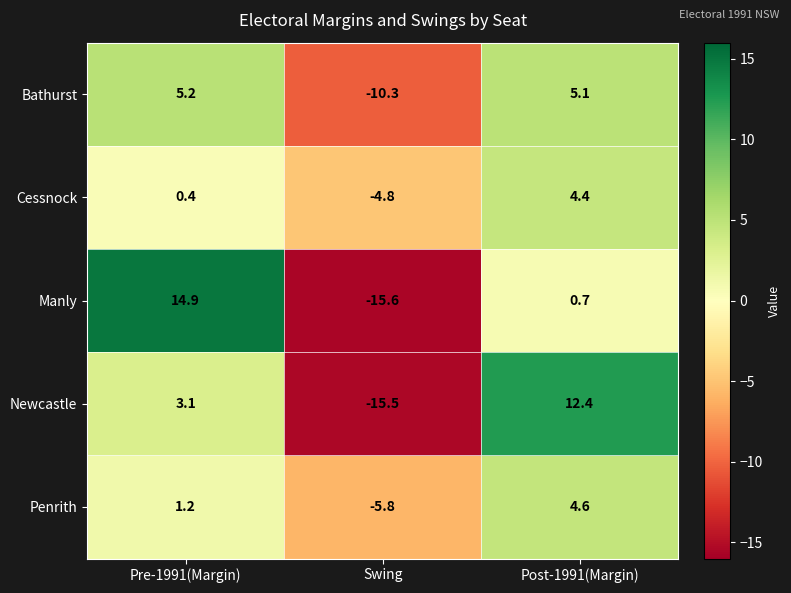

At which label is Manly closest to 0?

Post-1991(Margin)